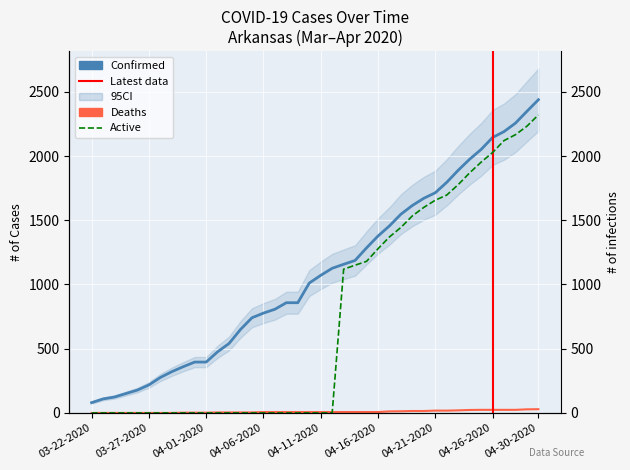

At which label does Confirmed first exceed 1071?

04-12-2020